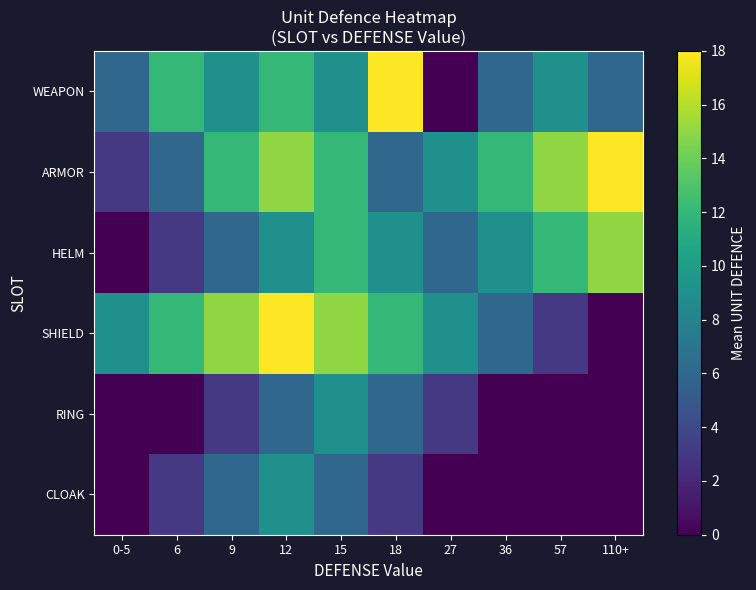

Reading left to right, list all the values displayed in this chart.

WEAPON: 0-5=6	6=12	9=9	12=12	15=9	18=18	27=0	36=6	57=9	110+=6
ARMOR: 0-5=3	6=6	9=12	12=15	15=12	18=6	27=9	36=12	57=15	110+=18
HELM: 0-5=0	6=3	9=6	12=9	15=12	18=9	27=6	36=9	57=12	110+=15
SHIELD: 0-5=9	6=12	9=15	12=18	15=15	18=12	27=9	36=6	57=3	110+=0
RING: 0-5=0	6=0	9=3	12=6	15=9	18=6	27=3	36=0	57=0	110+=0
CLOAK: 0-5=0	6=3	9=6	12=9	15=6	18=3	27=0	36=0	57=0	110+=0